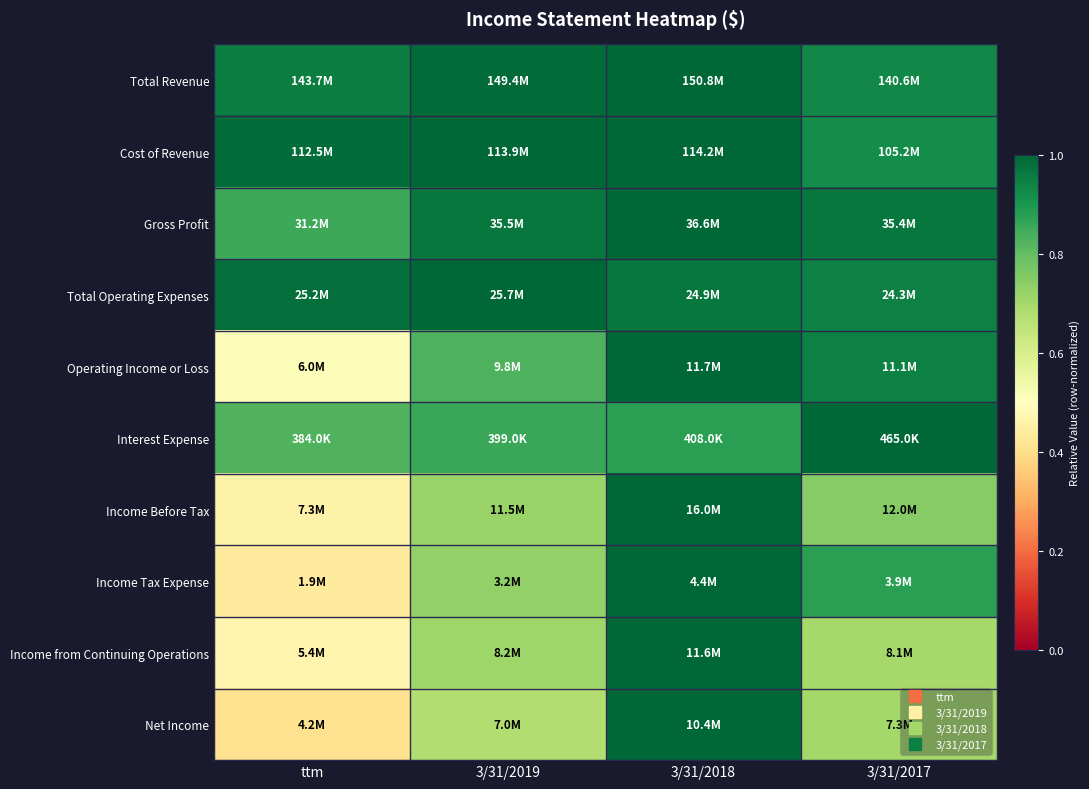

At how many categories does at least one series exceed 0?

4